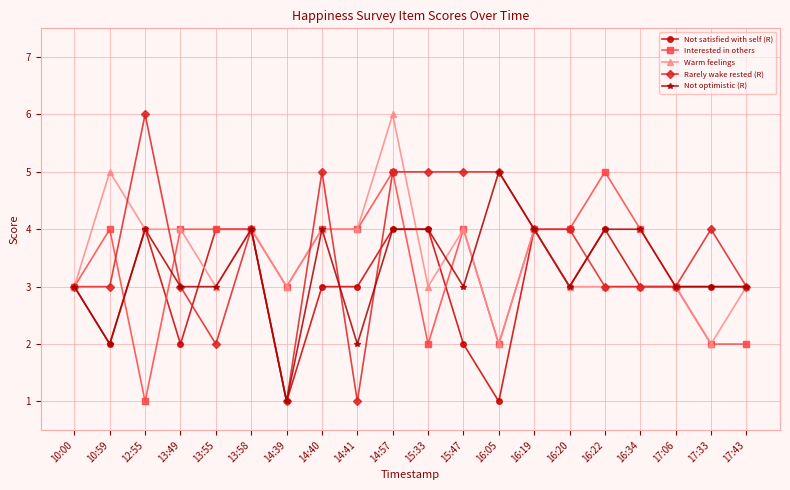

True or false: Warm feelings has a value of 3 at 17:43.

True